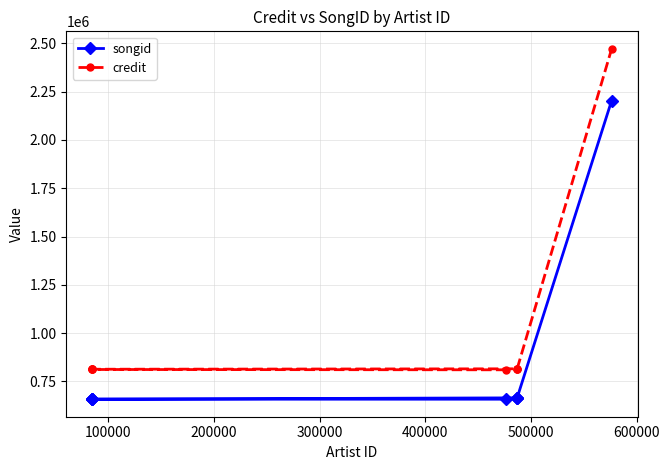

True or false: songid has a value of 658362 at 200000.

True